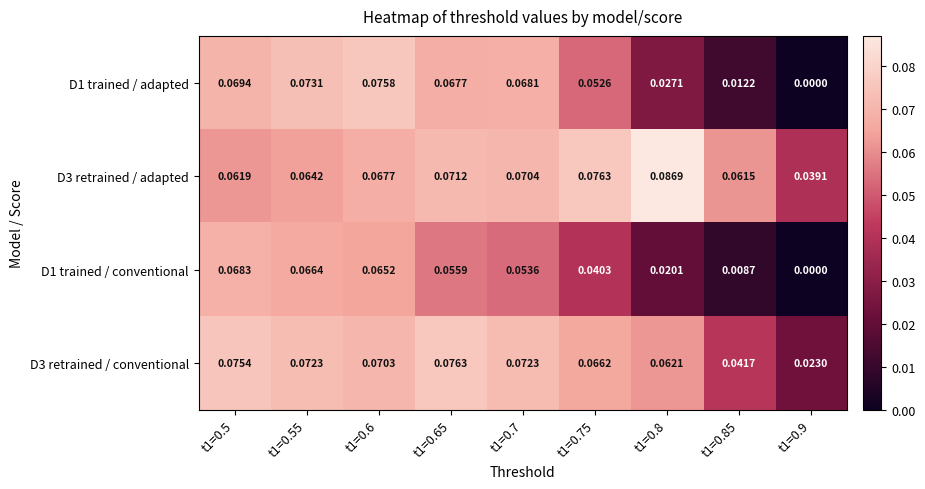

Is the value of D3 retrained / conventional at t1=0.5 greater than the value of D1 trained / adapted at t1=0.7?

Yes